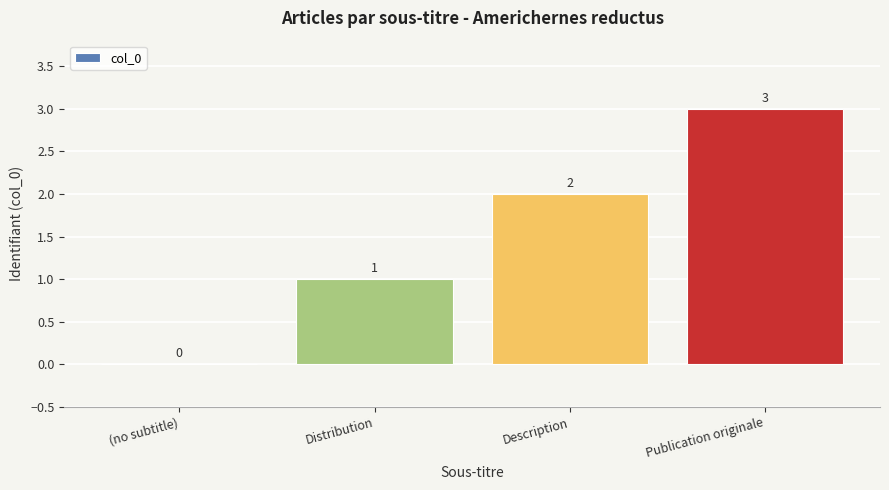

What is the sum of the values at Publication originale and Distribution?

4